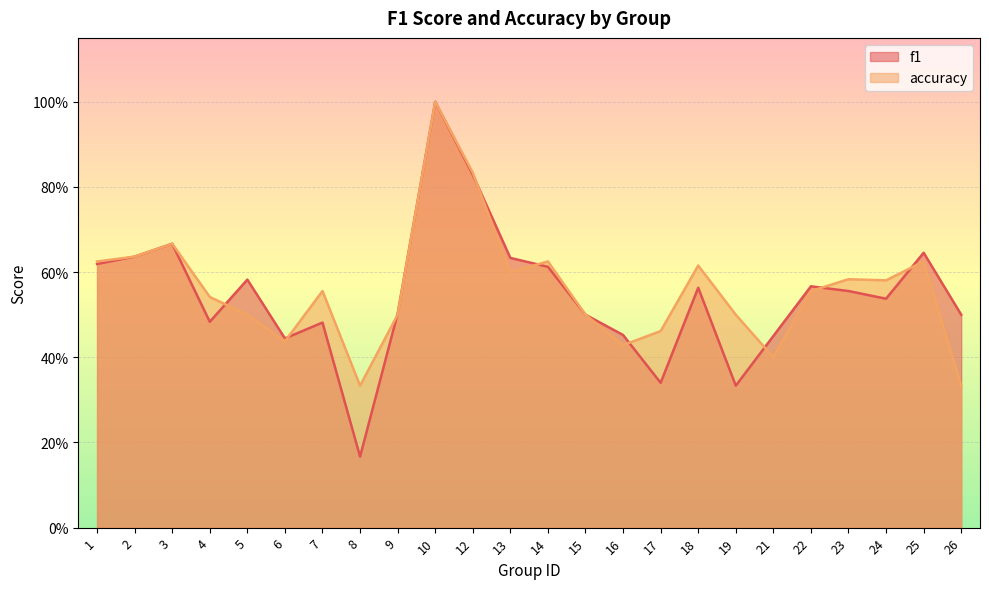

Reading right to left, extract all data points from this chart.

f1: 26=0.5	25=0.6	24=0.5	23=0.6	22=0.6	21=0.5	19=0.3	18=0.6	17=0.3	16=0.5	15=0.5	14=0.6	13=0.6	12=0.8	10=1.0	9=0.5	8=0.2	7=0.5	6=0.4	5=0.6	4=0.5	3=0.7	2=0.6	1=0.6
accuracy: 26=0.3	25=0.6	24=0.6	23=0.6	22=0.6	21=0.4	19=0.5	18=0.6	17=0.5	16=0.4	15=0.5	14=0.6	13=0.6	12=0.8	10=1.0	9=0.5	8=0.3	7=0.6	6=0.4	5=0.5	4=0.5	3=0.7	2=0.6	1=0.6